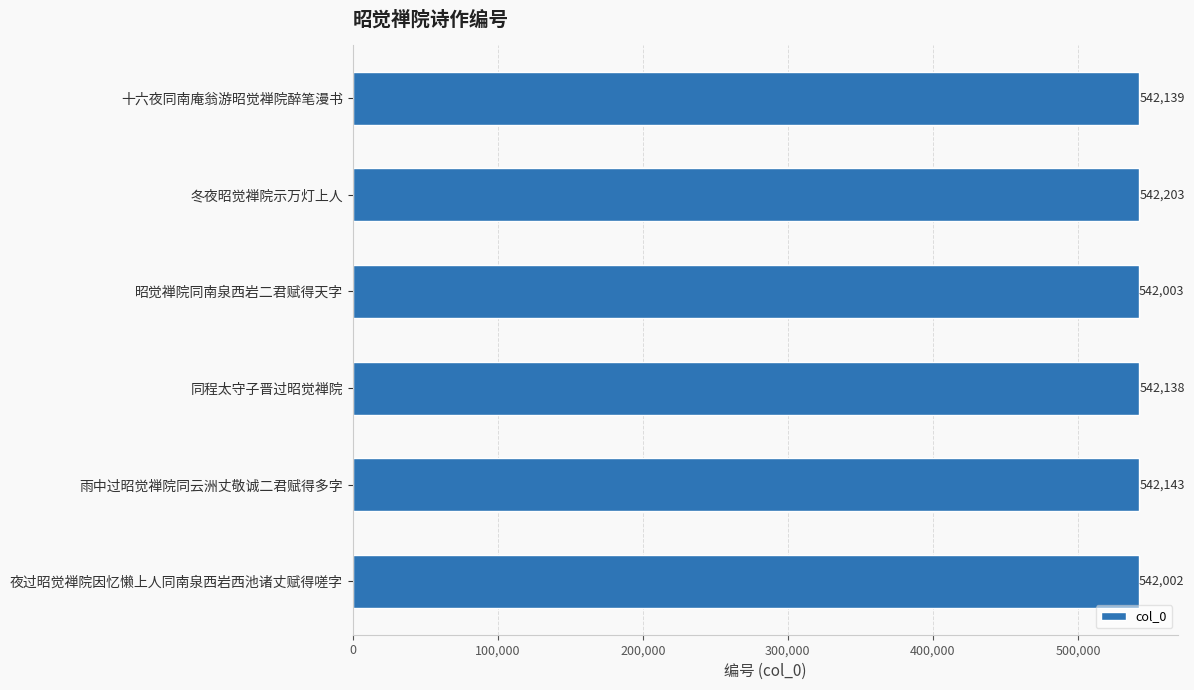

What is the smallest value displayed?

542002